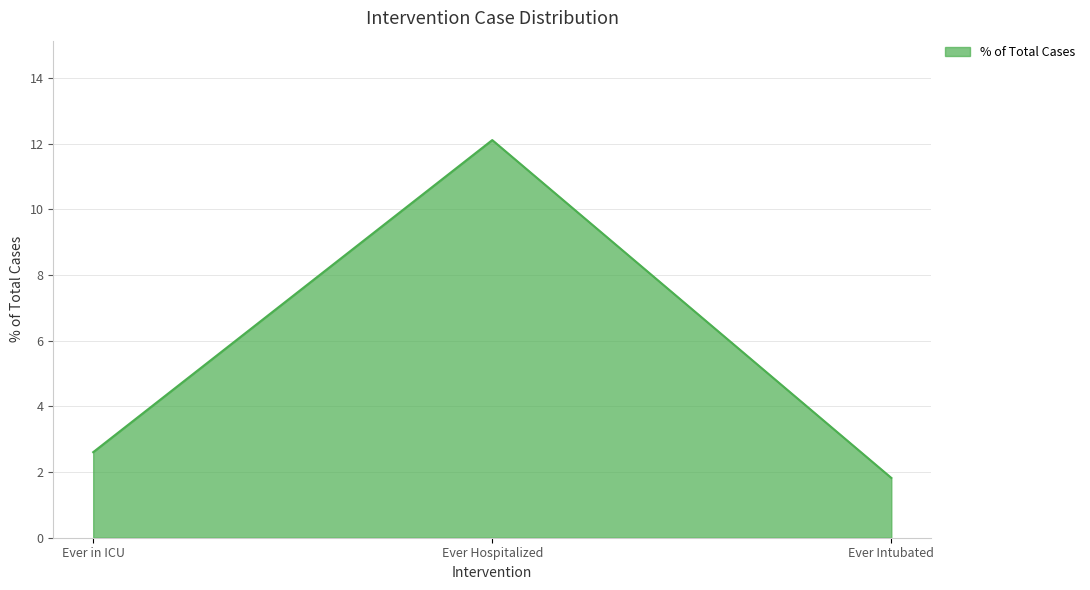

Rank the categories by value from highest to lowest.

Ever Hospitalized, Ever in ICU, Ever Intubated